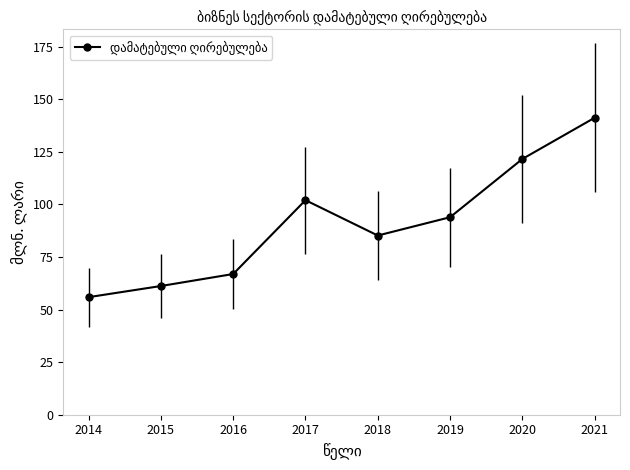

Rank the categories by value from lowest to highest.

2014, 2015, 2016, 2018, 2019, 2017, 2020, 2021